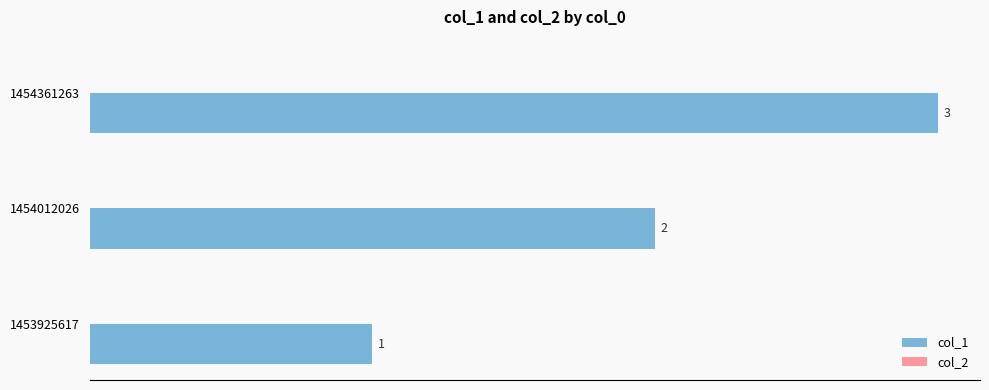

What is the sum of the values at 1453925617 and 1454012026?

3